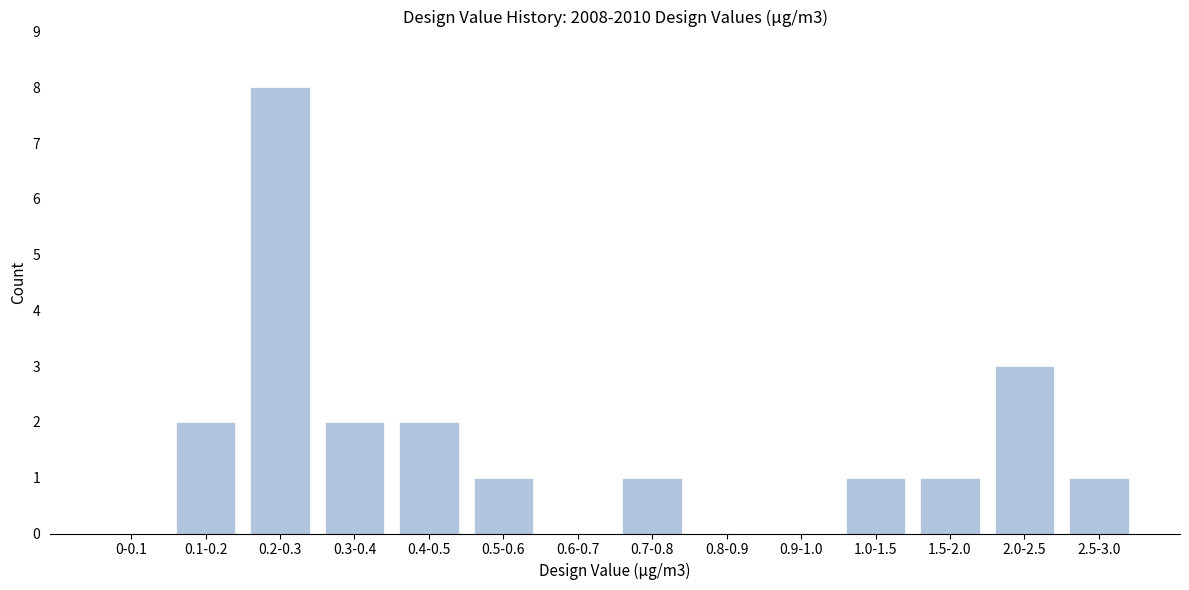

Reading left to right, list all the values displayed in this chart.

0-0.1=0	0.1-0.2=2	0.2-0.3=8	0.3-0.4=2	0.4-0.5=2	0.5-0.6=1	0.6-0.7=0	0.7-0.8=1	0.8-0.9=0	0.9-1.0=0	1.0-1.5=1	1.5-2.0=1	2.0-2.5=3	2.5-3.0=1